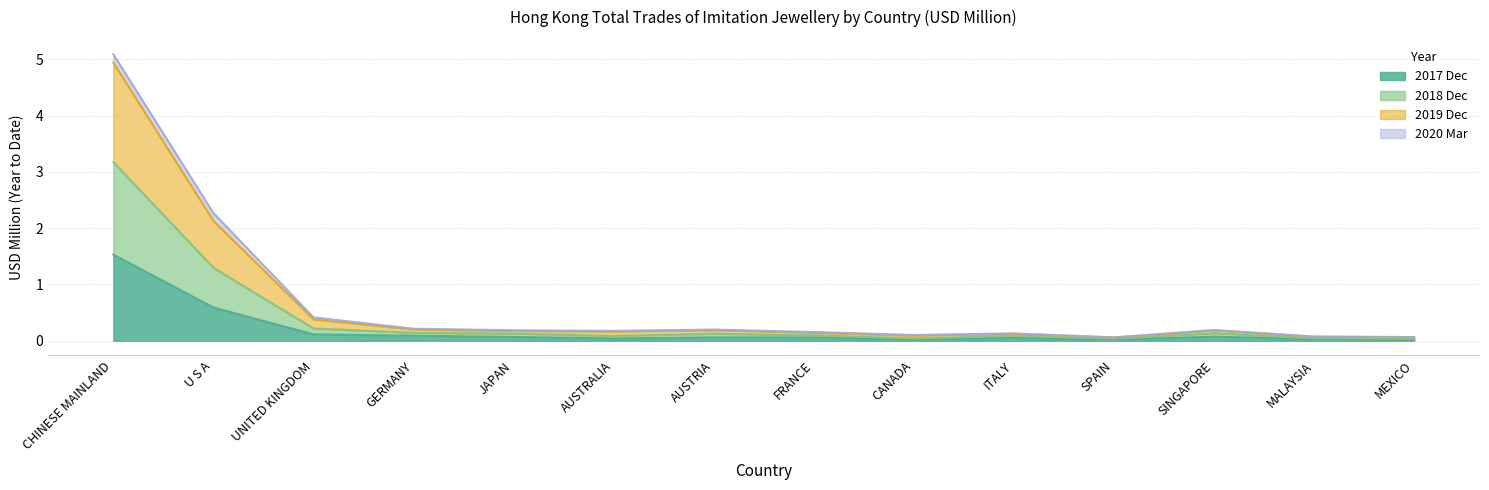

At which category does the chart reach its peak across all series?

CHINESE MAINLAND